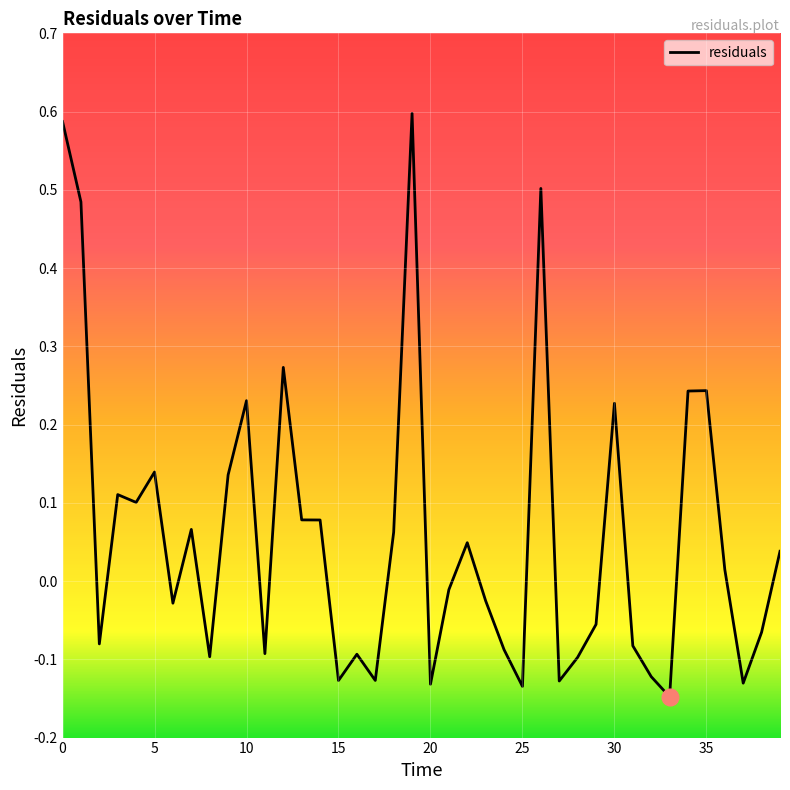

What is the difference between the second highest and second lowest values?

0.7